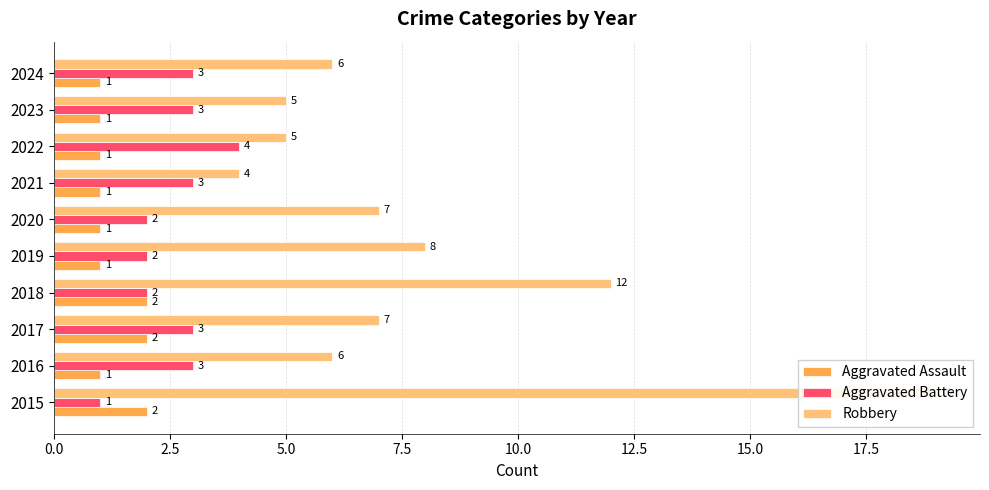

What is the average value of the Aggravated Assault series?

1